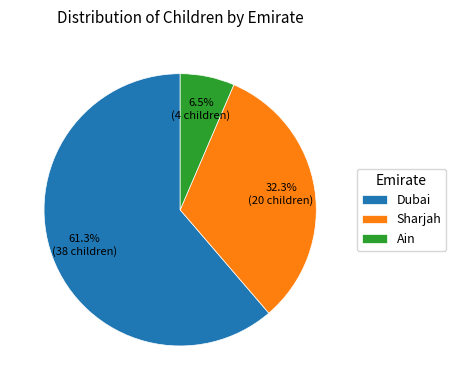

True or false: Dubai accounts for 61% of the total.

True